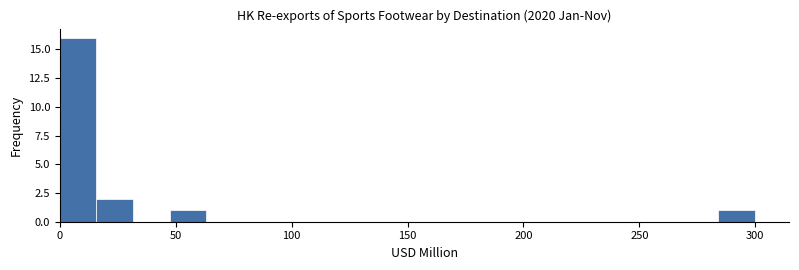

Read against the x-axis, roughly where is the centre of the tallest bar?

10